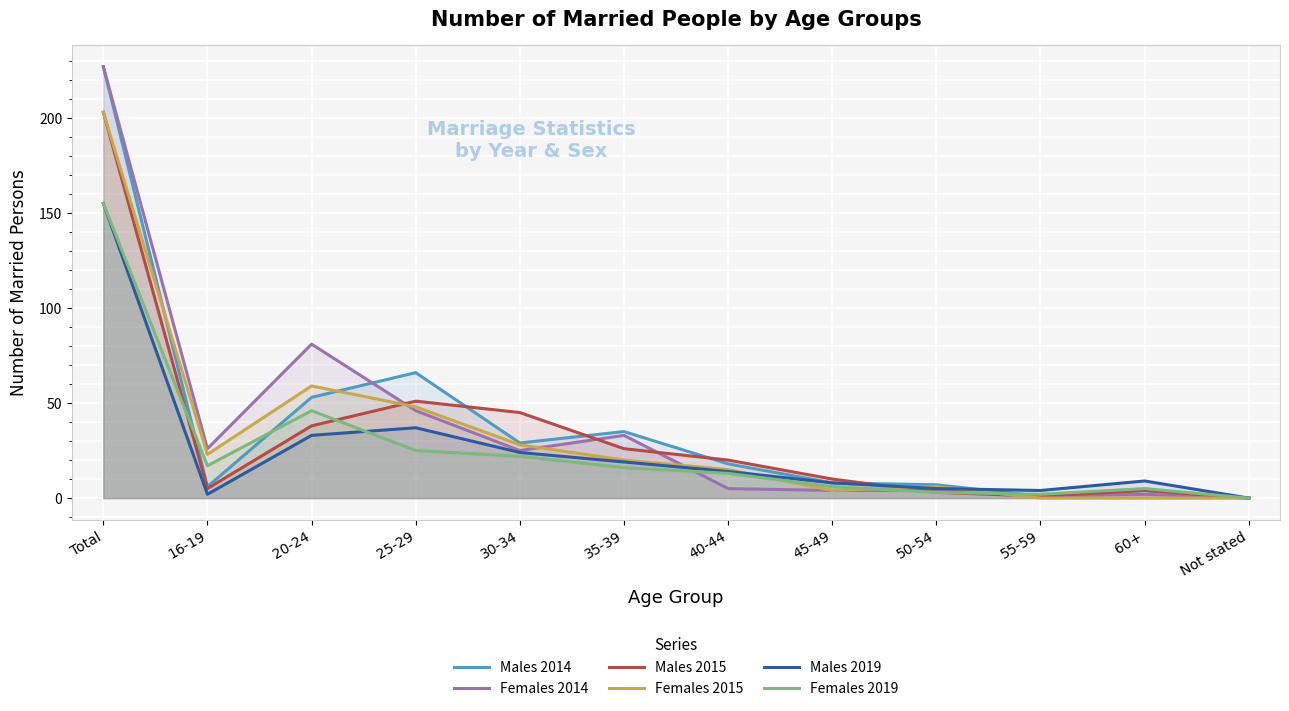

Reading left to right, what are all the values shown in this chart?

Males 2014: 227	6	53	66	29	35	18	8	7	1	4	0
Females 2014: 227	26	81	46	25	33	5	4	4	1	2	0
Males 2015: 203	5	38	51	45	26	20	10	3	1	4	0
Females 2015: 203	23	59	48	28	20	15	4	6	0	0	0
Males 2019: 155	2	33	37	24	19	14	8	5	4	9	0
Females 2019: 155	17	46	25	22	16	13	6	3	2	5	0